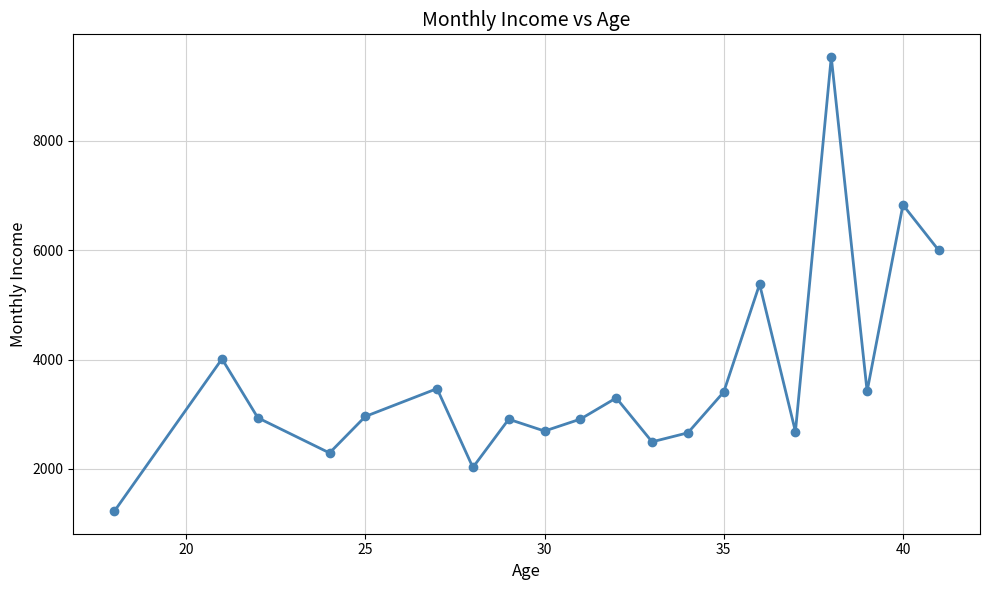

What is the sum of all values?

73124